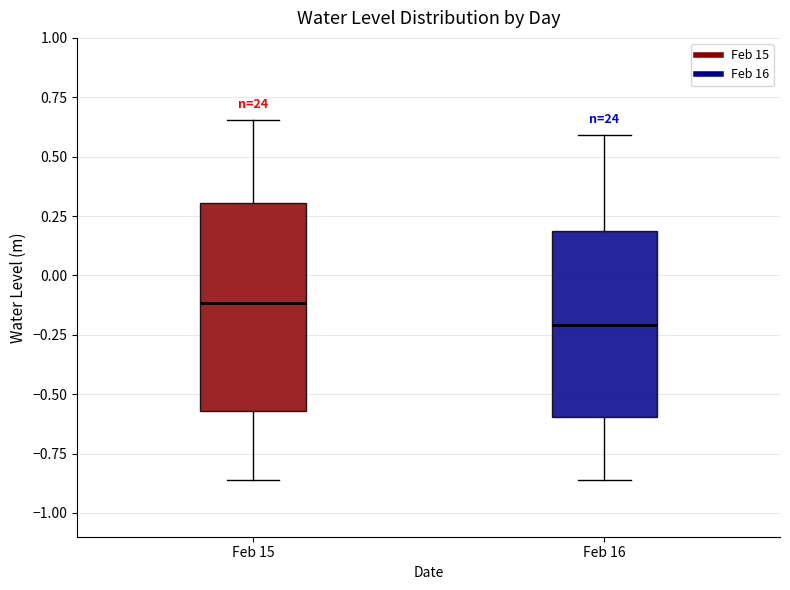

Reading left to right, transcribe this box plot: for each box, give where its median line is, the range the box spans, and where its two whiskers end, as read against the y-axis. The values are not printed on the chart, so give them approximately, as read against the axis.

Feb 15: median -0.10, box -0.55 to 0.30, whiskers -0.85 to 0.65
Feb 16: median -0.20, box -0.60 to 0.20, whiskers -0.85 to 0.60